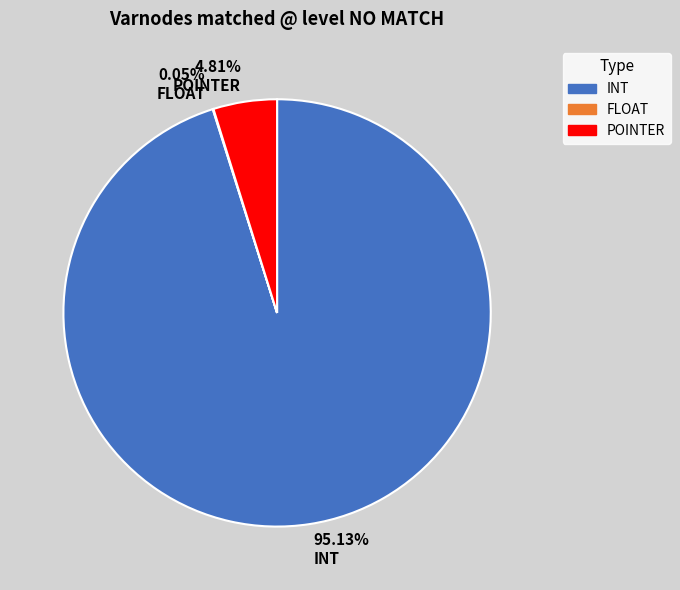

Which has a higher value, 95.13% INT or 4.81% POINTER?

95.13% INT